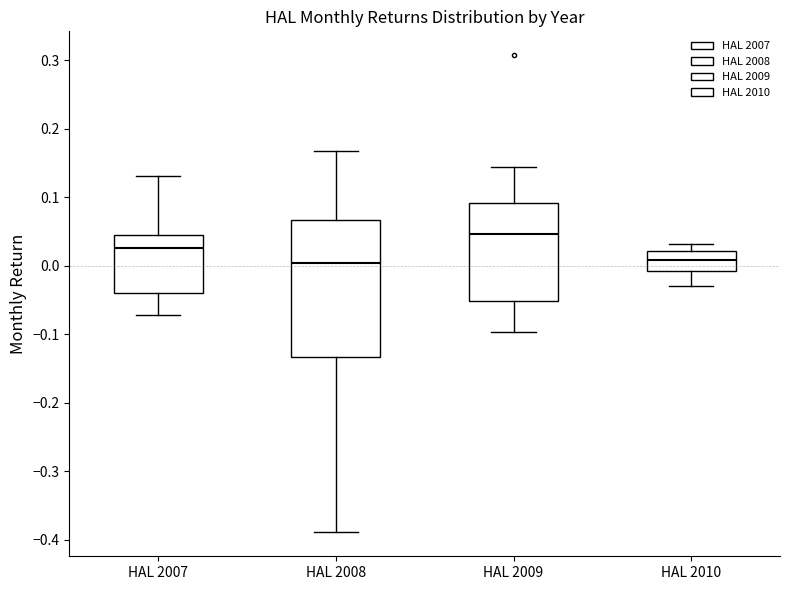

Reading left to right, transcribe this box plot: for each box, give where its median line is, the range the box spans, and where its two whiskers end, as read against the y-axis. The values are not printed on the chart, so give them approximately, as read against the axis.

HAL 2007: median 0.03, box -0.04 to 0.04, whiskers -0.07 to 0.13
HAL 2008: median 0.00, box -0.13 to 0.07, whiskers -0.39 to 0.17
HAL 2009: median 0.05, box -0.05 to 0.09, whiskers -0.10 to 0.14
HAL 2010: median 0.01, box -0.01 to 0.02, whiskers -0.03 to 0.03